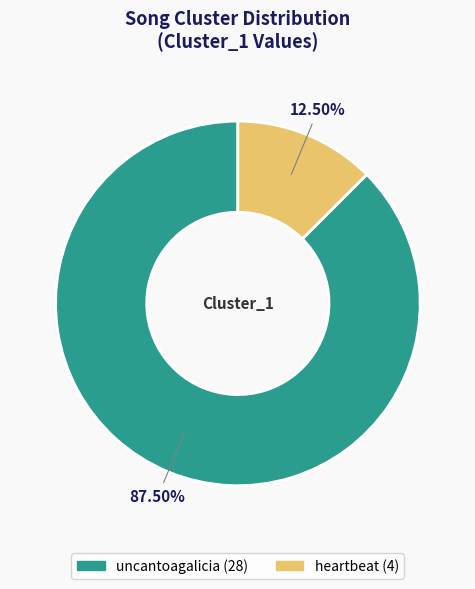

To the nearest percent, what is the average slice percentage?

50%